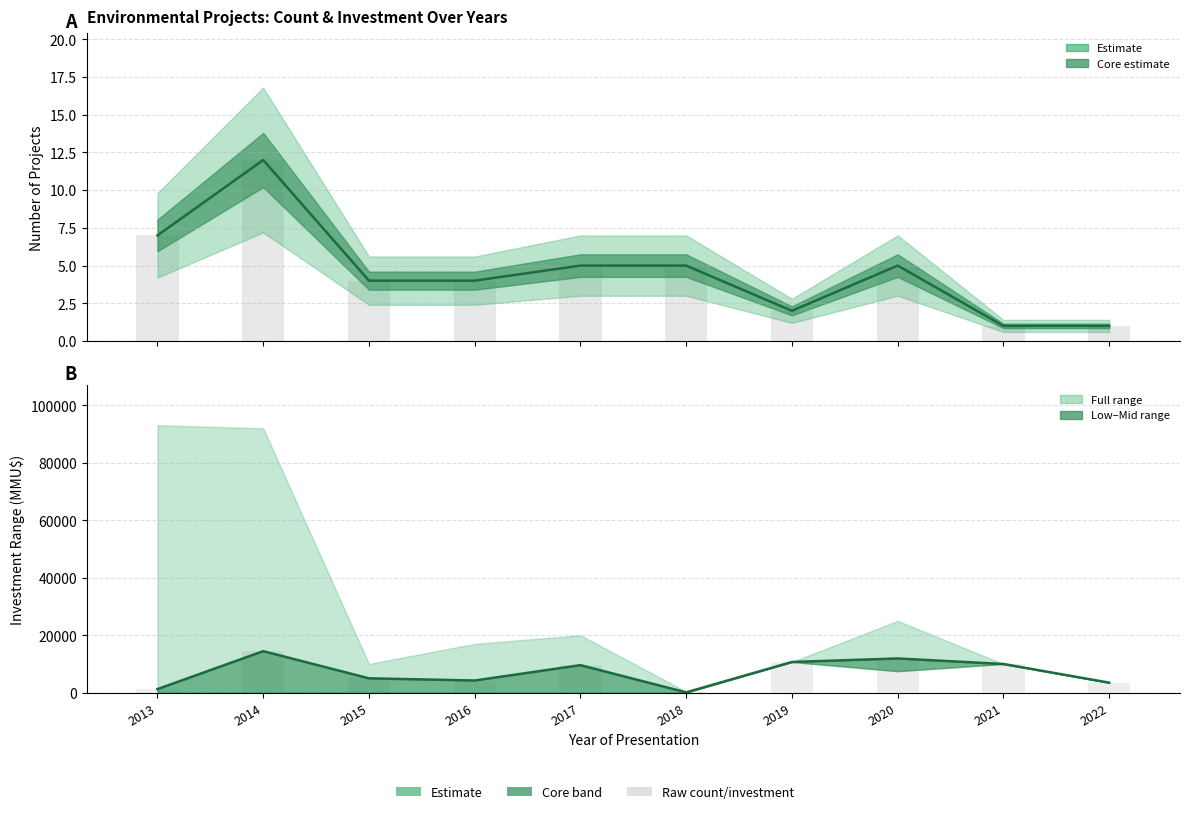

Which category has the lowest value in the Count (mid) series?

2021